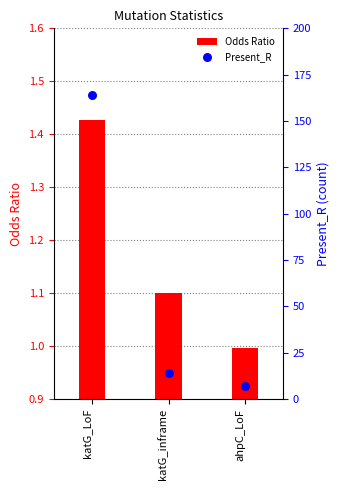

Which series has the widest spread of Y values?

Present_R